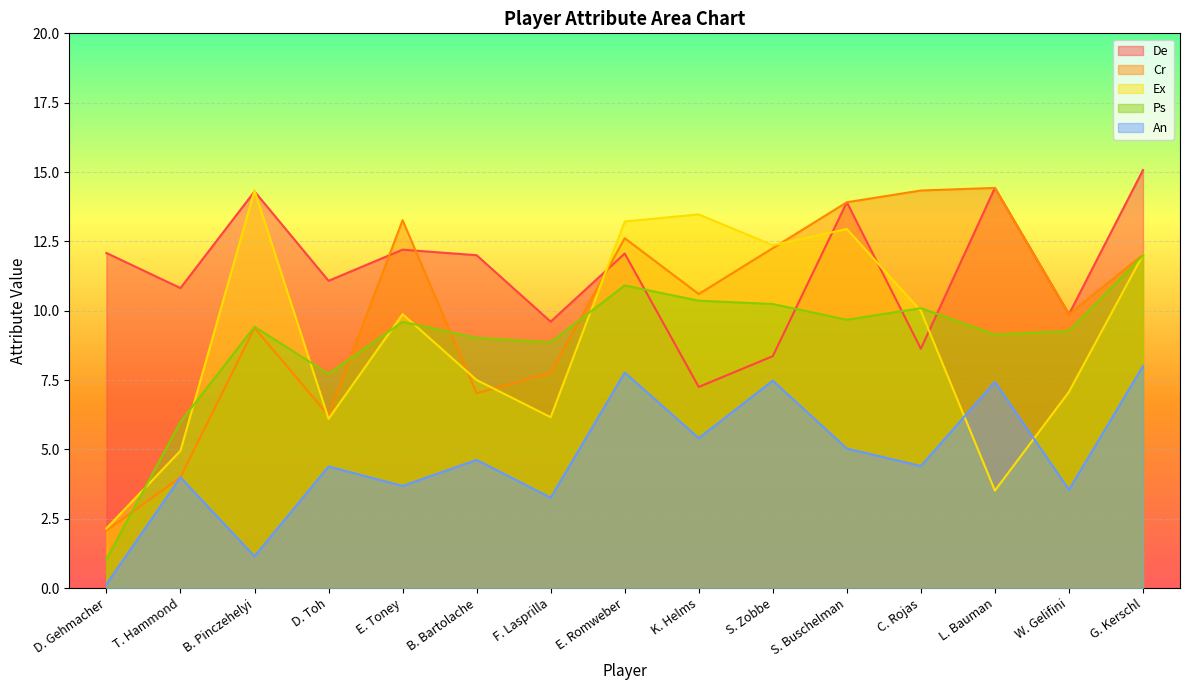

What is the maximum value for De?

15.1